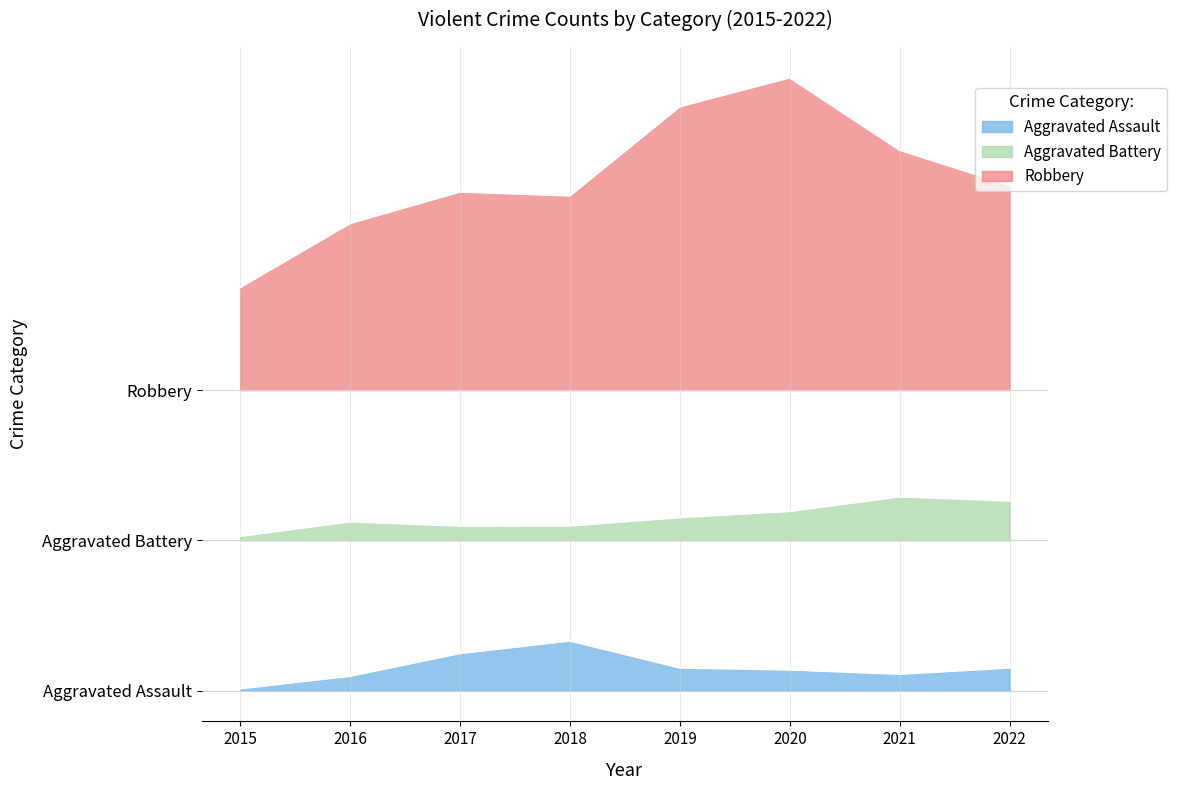

What value does the Robbery series have at 2021?

18